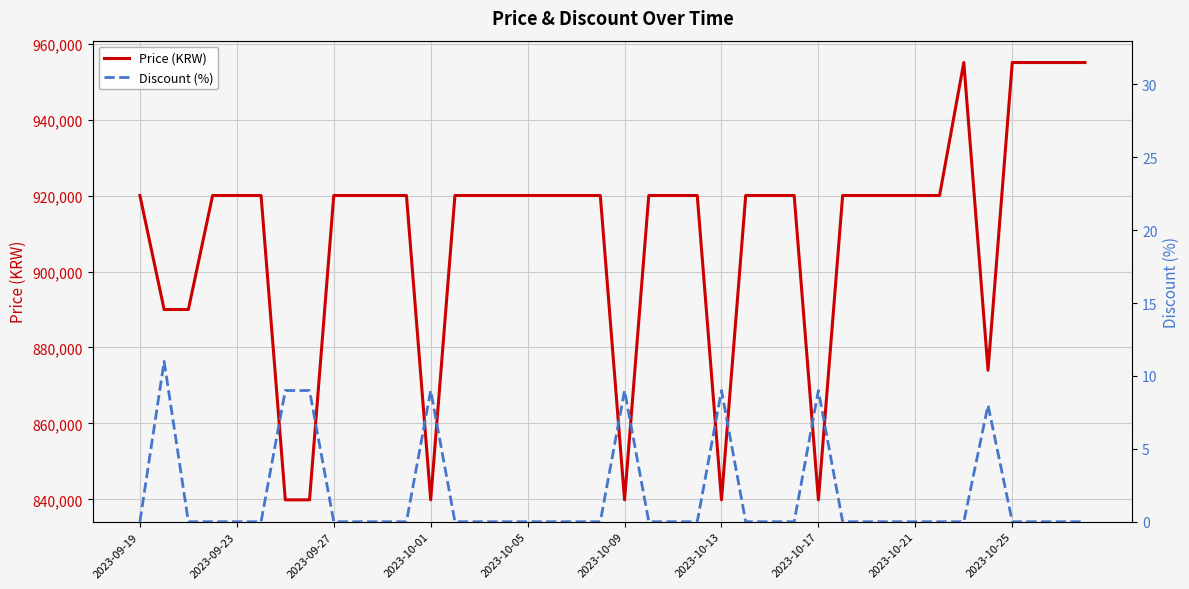

True or false: Price (KRW) has more than 1 interior local peaks.

False